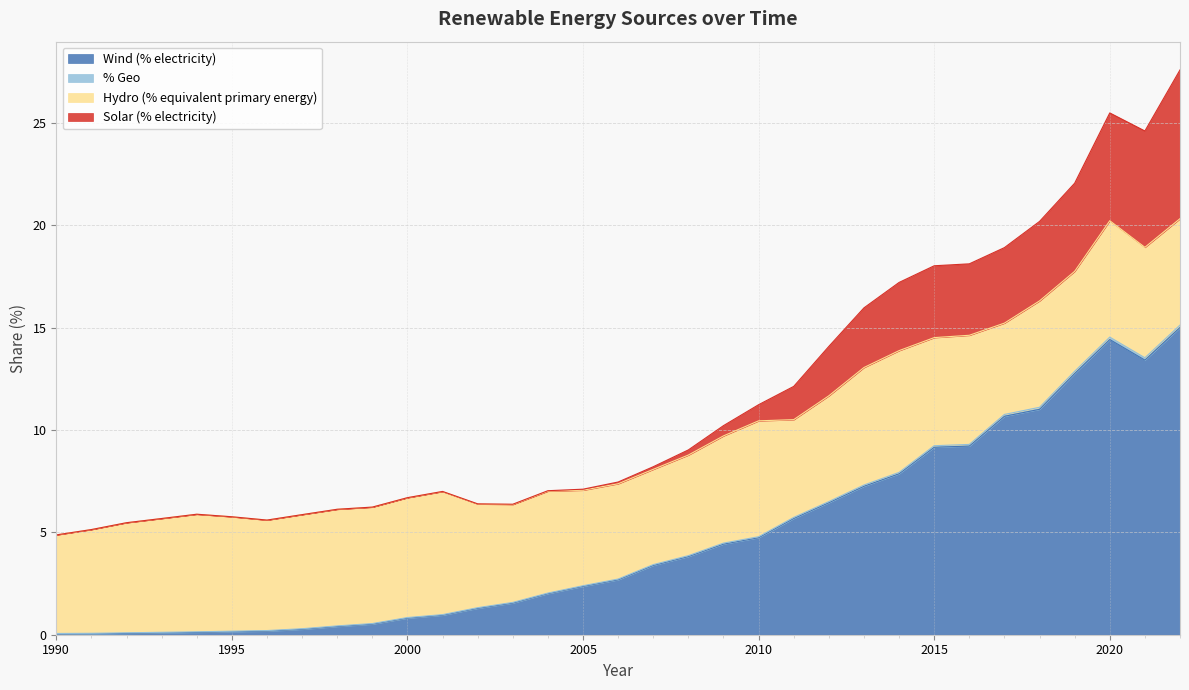

What is the highest value of the Wind (% electricity) series?

15.0